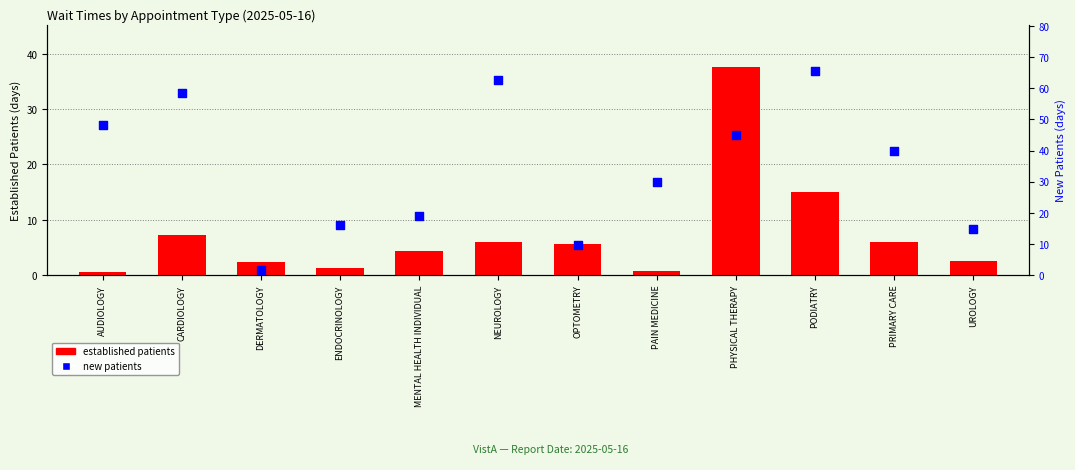

What are all the series names shown in the legend?

established patients, new patients